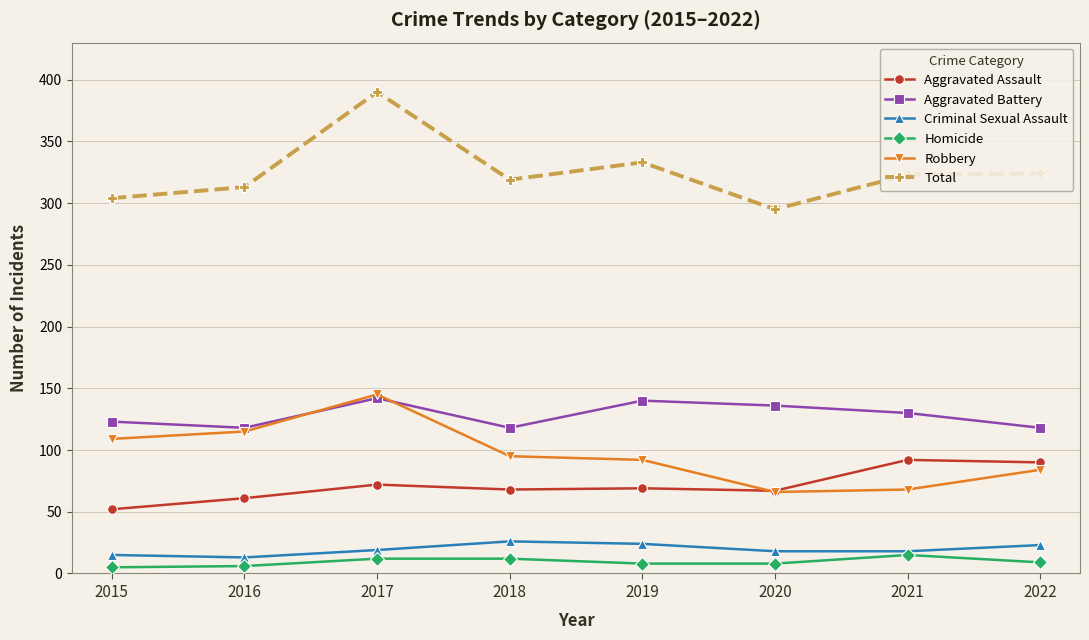

Is the value of Robbery at 2016 greater than the value of Criminal Sexual Assault at 2017?

Yes